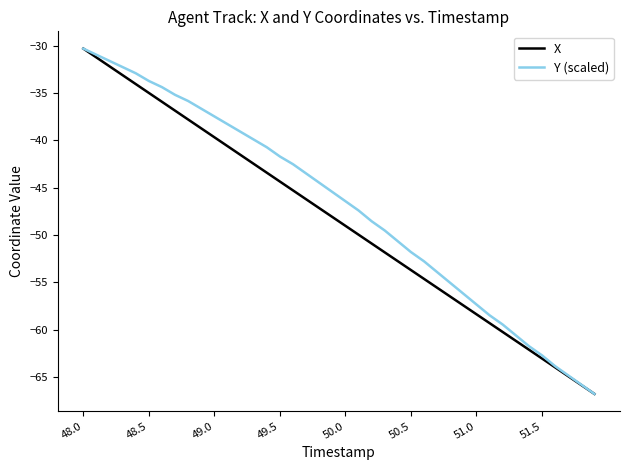

Reading left to right, what are all the values shown in this chart?

X: -30.3	-31.2	-32.2	-33.1	-34.1	-35.0	-35.9	-36.9	-37.8	-38.7	-39.7	-40.6	-41.5	-42.5	-43.4	-44.4	-45.3	-46.2	-47.2	-48.1	-49.0	-50.0	-50.9	-51.8	-52.8	-53.7	-54.6	-55.6	-56.5	-57.4	-58.4	-59.3	-60.2	-61.2	-62.1	-63.0	-64.0	-64.9	-65.8	-66.8
Y (scaled): -30.3	-31.0	-31.6	-32.3	-32.9	-33.7	-34.4	-35.2	-35.8	-36.7	-37.5	-38.3	-39.1	-39.9	-40.7	-41.7	-42.5	-43.5	-44.5	-45.4	-46.4	-47.4	-48.5	-49.5	-50.7	-51.8	-52.8	-53.9	-55.1	-56.2	-57.3	-58.5	-59.4	-60.6	-61.7	-62.7	-63.8	-64.8	-65.8	-66.8